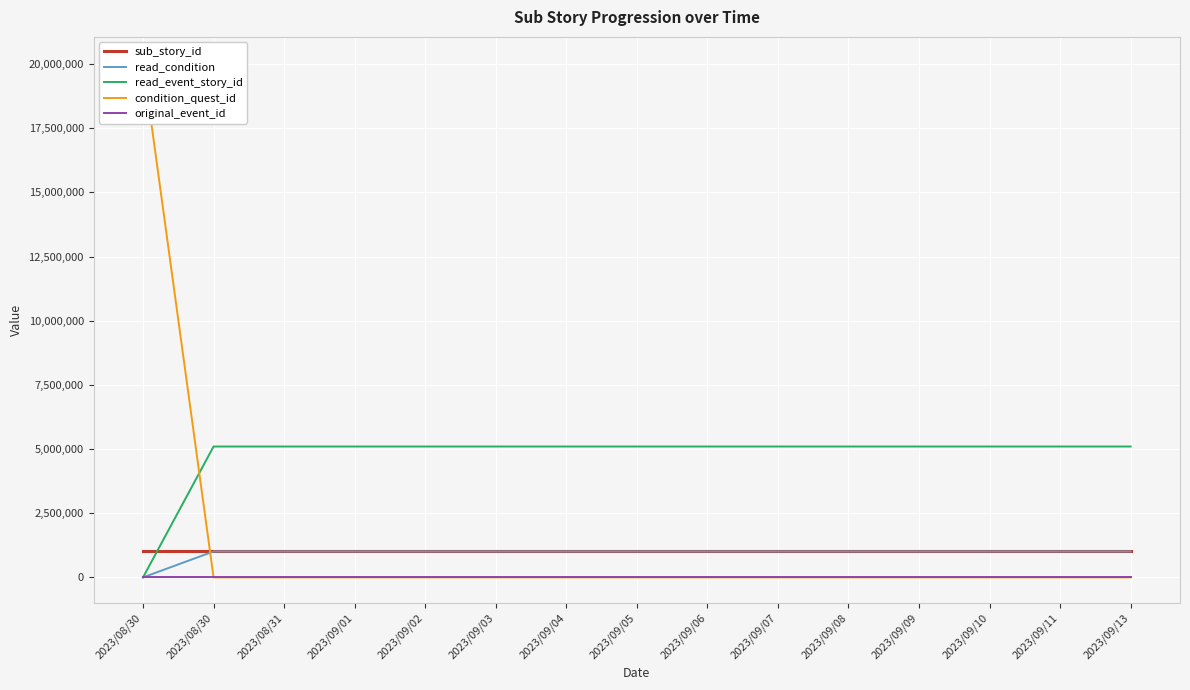

At which category does the chart reach its minimum across all series?

2023/08/30